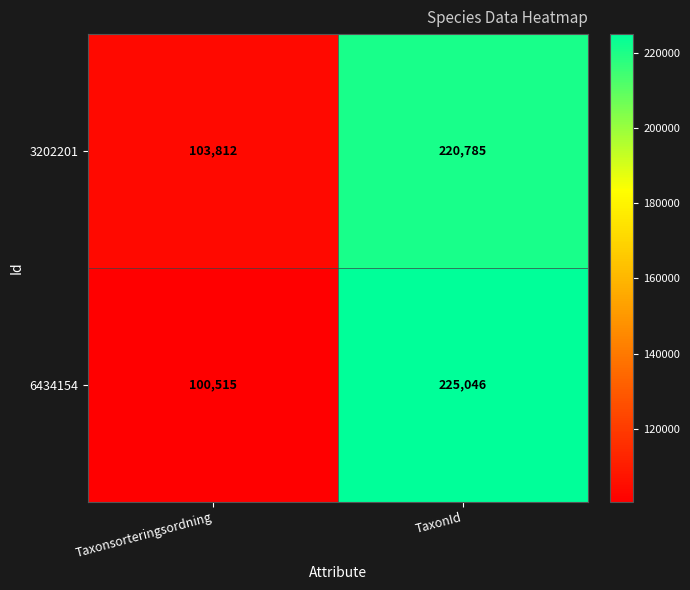

What is the approximate value of 6434154 at Taxonsorteringsordning, to the nearest 10?

100520